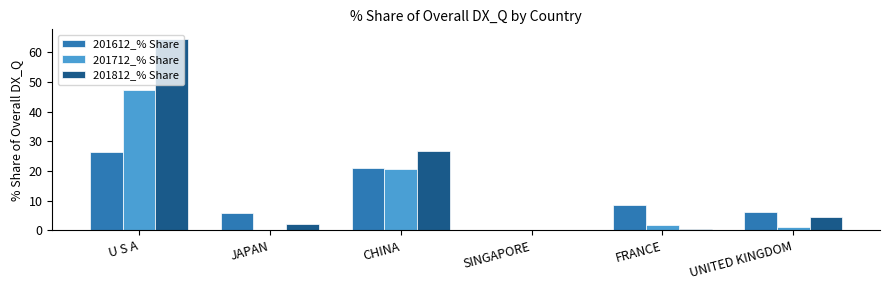

How many groups of bars are there?

6